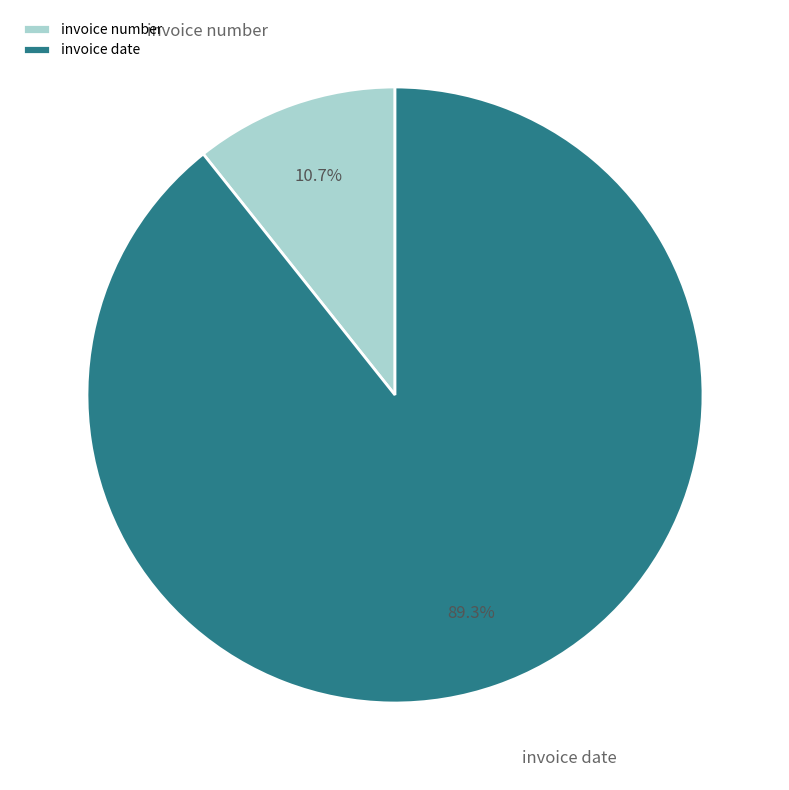

Is it true that invoice number is 1% of the pie?

False